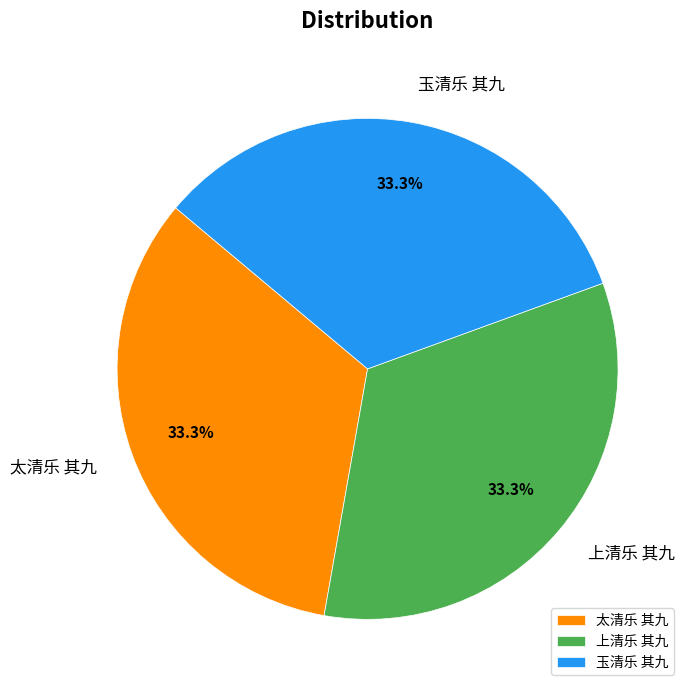

Approximately how many times larger is the value at 上清乐 其九 compared to 玉清乐 其九?

1.0